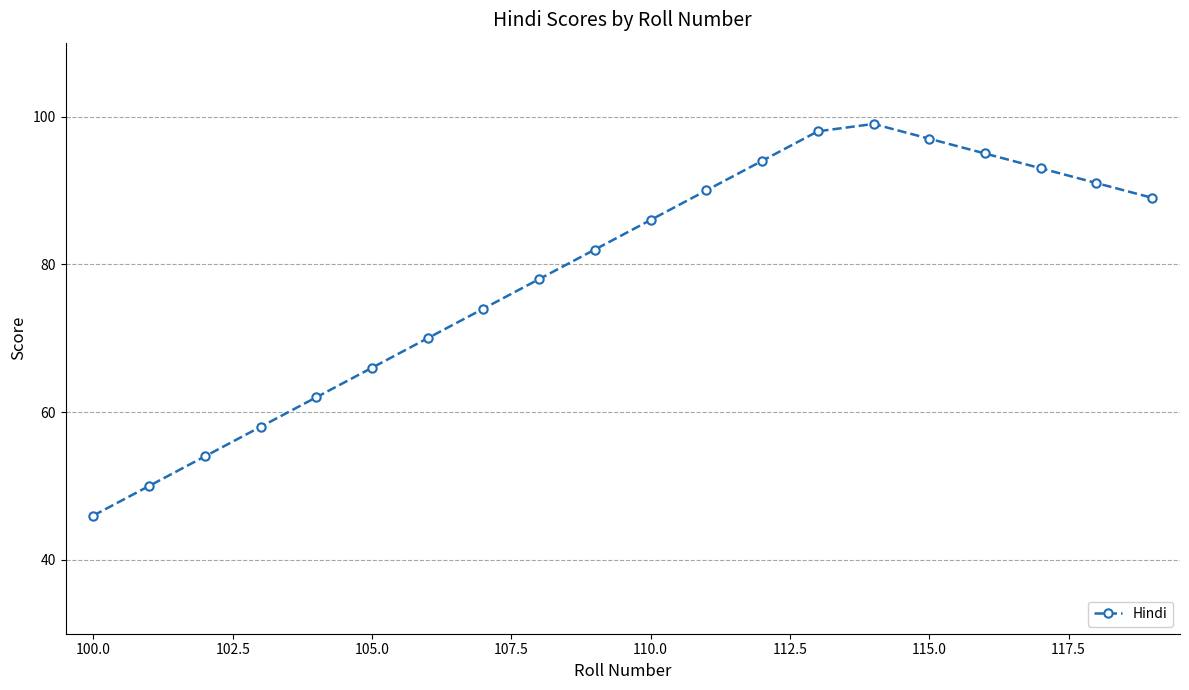

What is the greatest value displayed?

99